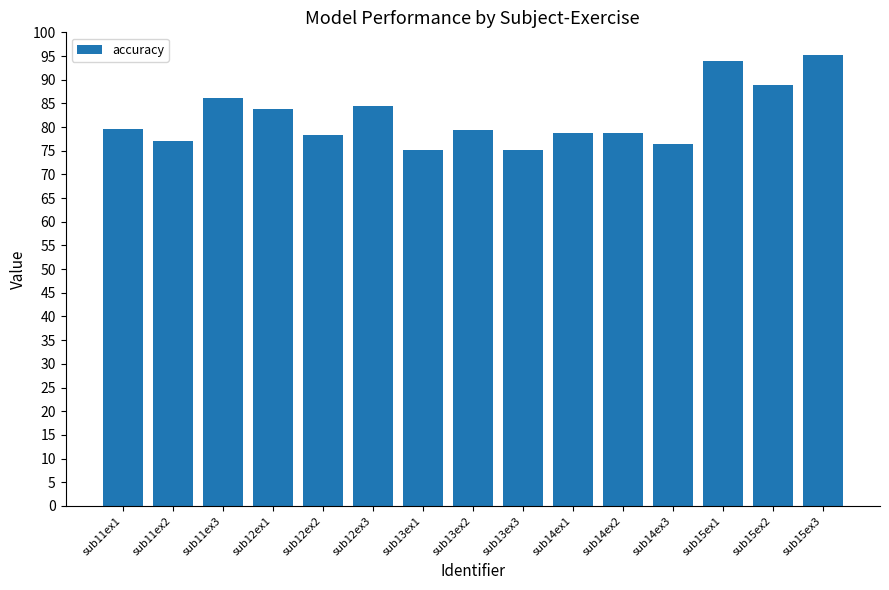

What is the value of the 4th bar from the left?

83.7